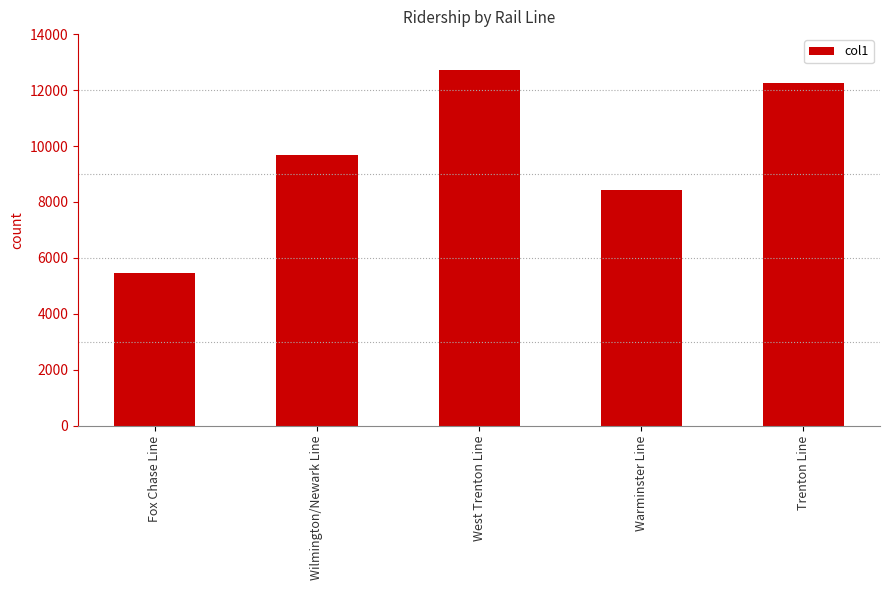

Rank the categories by value from highest to lowest.

West Trenton Line, Trenton Line, Wilmington/Newark Line, Warminster Line, Fox Chase Line